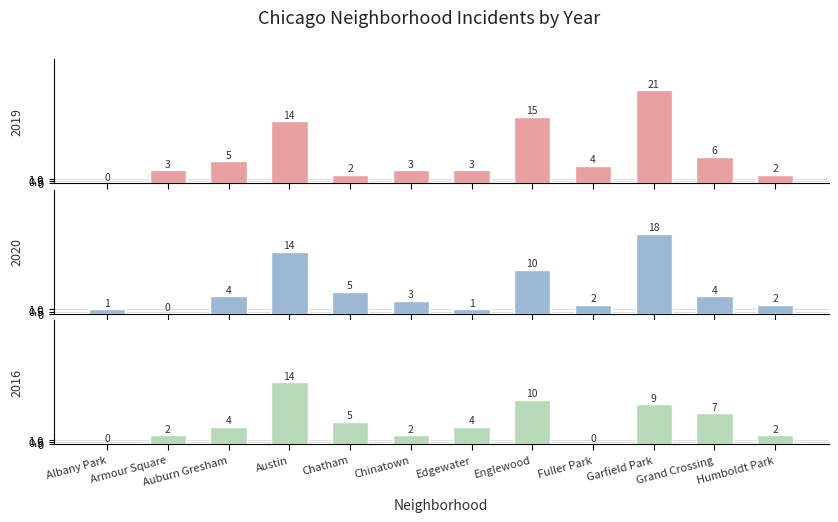

What is the greatest value displayed?

21